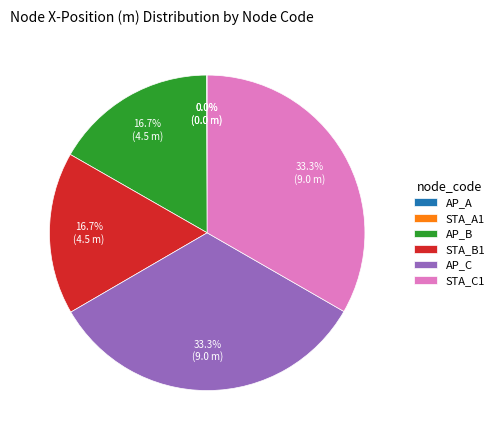

Does AP_C account for over 50% of the chart?

No